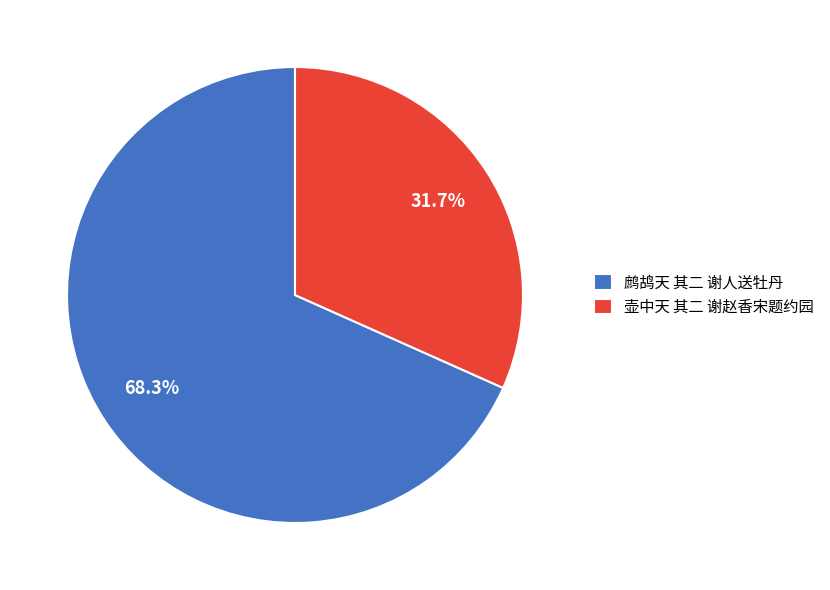

Which has a higher value, 鹧鸪天 其二 谢人送牡丹 or 壶中天 其二 谢赵香宋题约园?

鹧鸪天 其二 谢人送牡丹